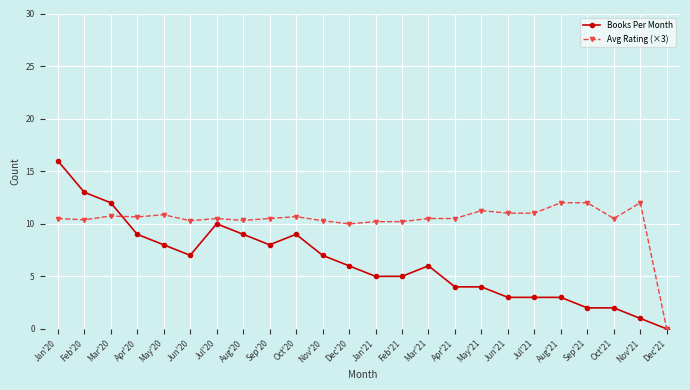

Rank the series by their average value, from lowest to highest.

Books Per Month, Avg Rating (×3)